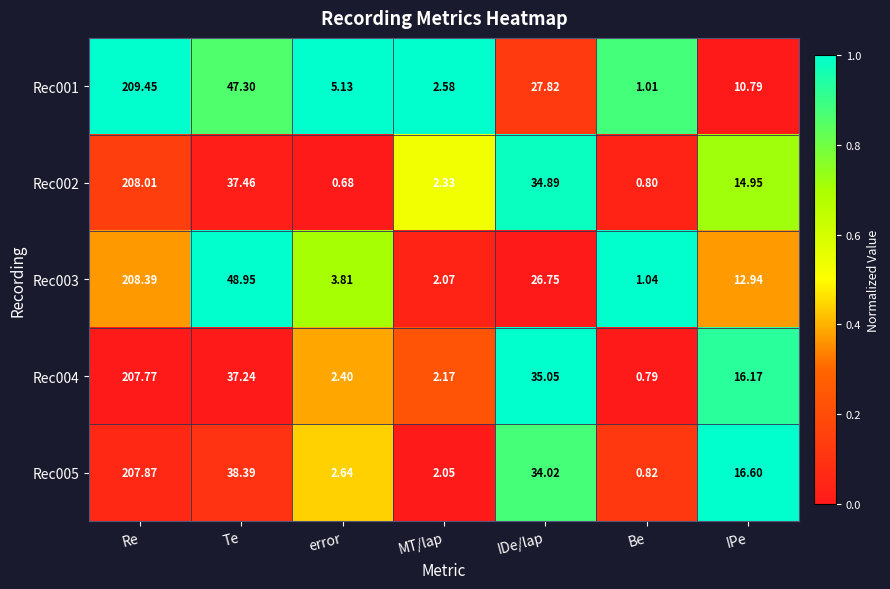

At which category is the sum across all series the highest?

Re